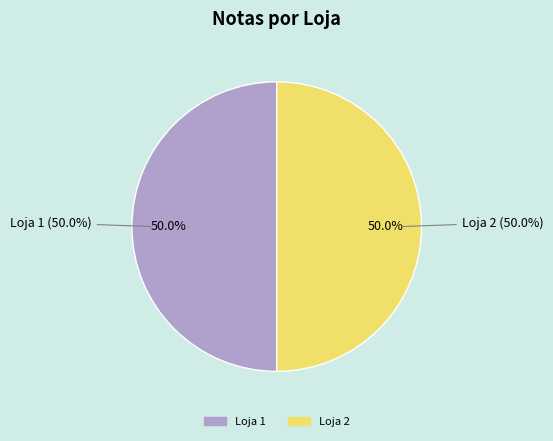

Rank the categories by value from lowest to highest.

Loja 2, Loja 1